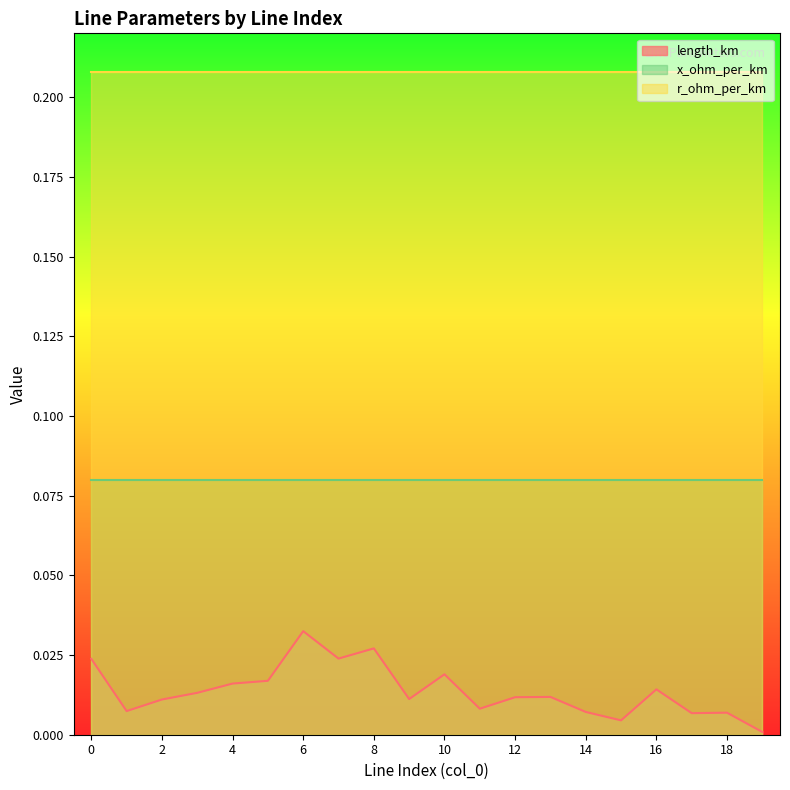

Rank the series by their average value, from lowest to highest.

length_km, x_ohm_per_km, r_ohm_per_km